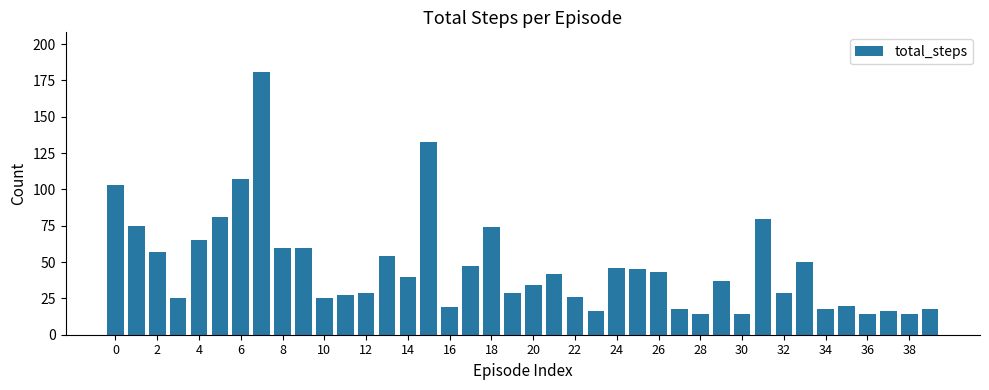

What is the minimum value shown in the chart?

14